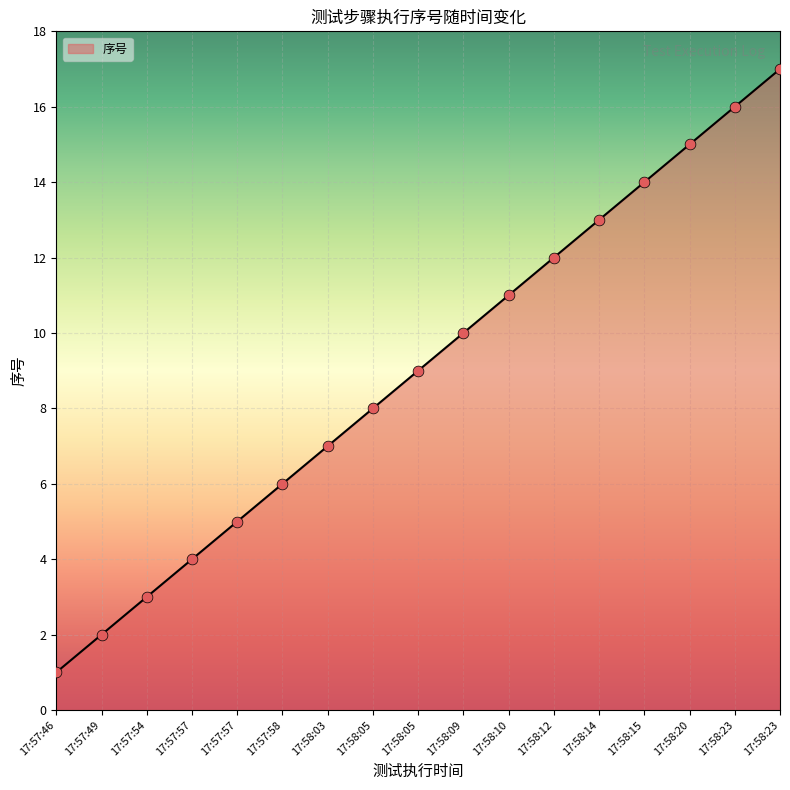

What is the change in value from 17:57:57 to 17:58:09?

+5